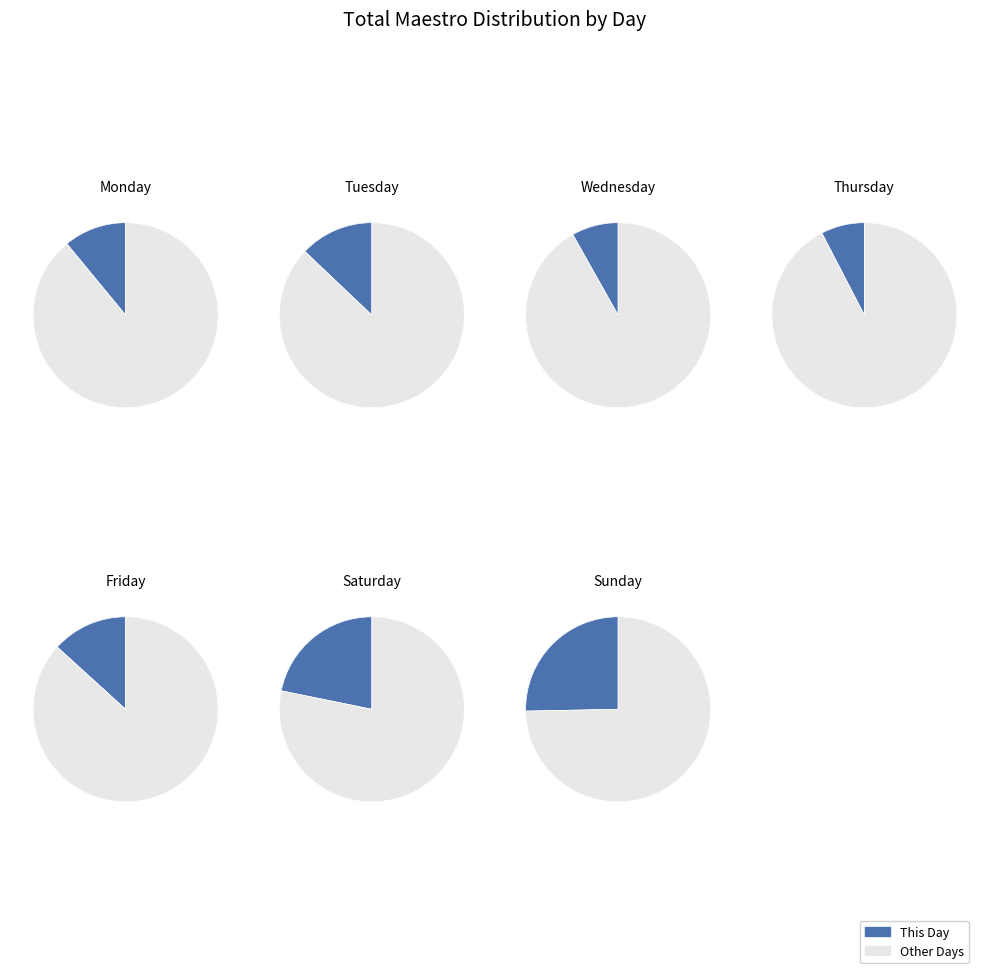

To the nearest percent, what is the difference between the Sunday and Saturday slice percentages?

4%